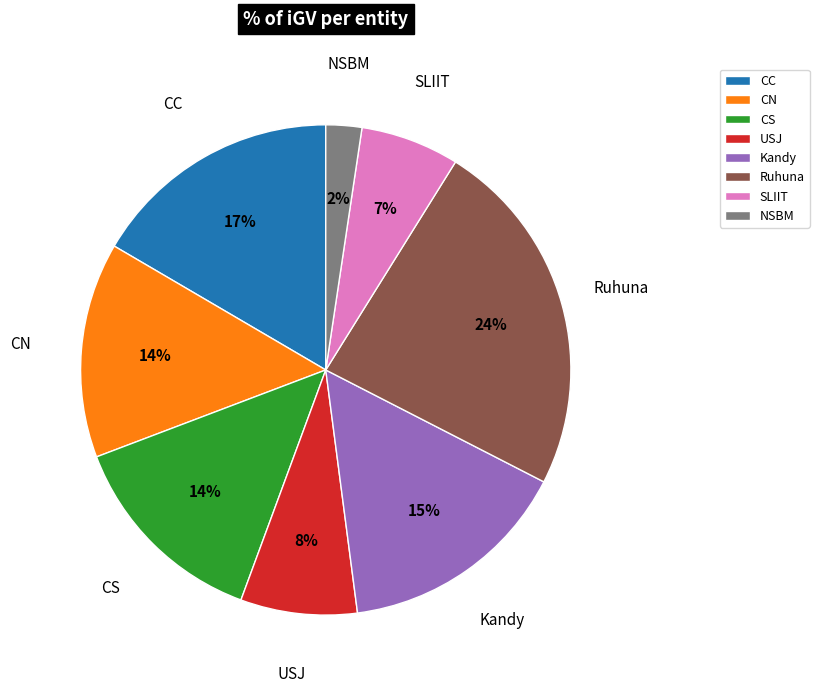

To the nearest percent, what is the average slice percentage?

12%